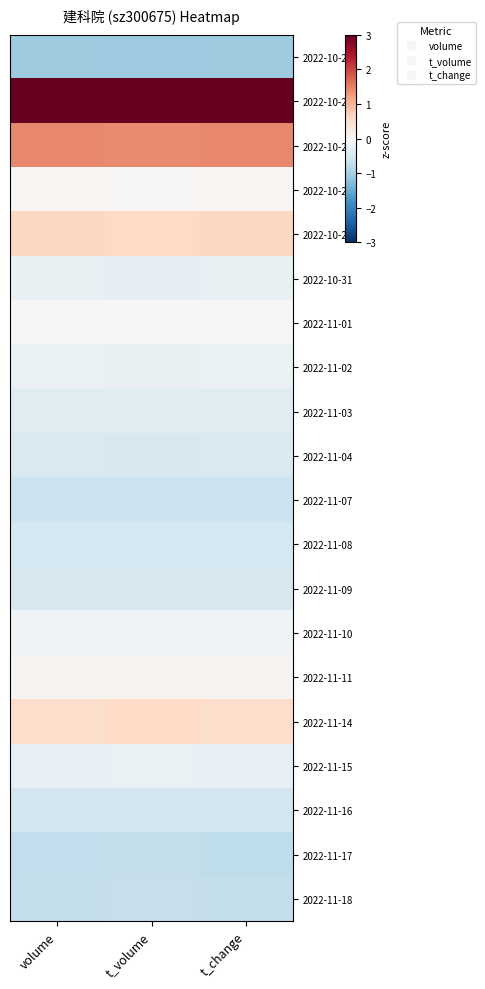

Reading left to right, list all the values displayed in this chart.

2022-10-24: volume=-1.1	t_volume=-1.1	t_change=-1.1
2022-10-25: volume=3.6	t_volume=3.6	t_change=3.6
2022-10-26: volume=1.5	t_volume=1.4	t_change=1.5
2022-10-27: volume=0.0	t_volume=0.0	t_change=0.0
2022-10-28: volume=0.6	t_volume=0.6	t_change=0.6
2022-10-31: volume=-0.2	t_volume=-0.3	t_change=-0.2
2022-11-01: volume=0.0	t_volume=0.0	t_change=0.0
2022-11-02: volume=-0.2	t_volume=-0.2	t_change=-0.2
2022-11-03: volume=-0.4	t_volume=-0.4	t_change=-0.4
2022-11-04: volume=-0.5	t_volume=-0.5	t_change=-0.5
2022-11-07: volume=-0.6	t_volume=-0.6	t_change=-0.6
2022-11-08: volume=-0.5	t_volume=-0.5	t_change=-0.5
2022-11-09: volume=-0.5	t_volume=-0.5	t_change=-0.5
2022-11-10: volume=-0.1	t_volume=-0.1	t_change=-0.1
2022-11-11: volume=0.1	t_volume=0.1	t_change=0.1
2022-11-14: volume=0.5	t_volume=0.6	t_change=0.5
2022-11-15: volume=-0.2	t_volume=-0.2	t_change=-0.2
2022-11-16: volume=-0.6	t_volume=-0.6	t_change=-0.6
2022-11-17: volume=-0.7	t_volume=-0.7	t_change=-0.8
2022-11-18: volume=-0.7	t_volume=-0.7	t_change=-0.7